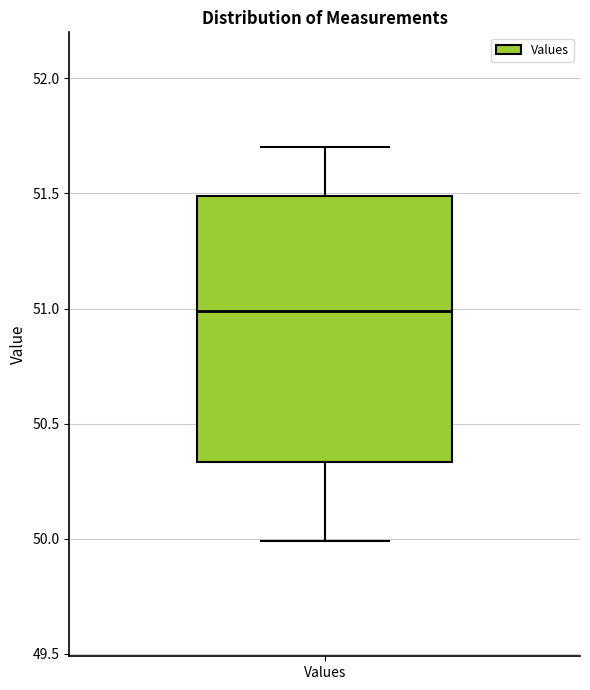

Read this box plot against the y-axis: the position of the median line, the range covered by the box, and the ends of both whiskers. The values are not printed on the chart, so give them approximately, as read against the axis.

median 51.00, box 50.35 to 51.50, whiskers 50.00 to 51.70